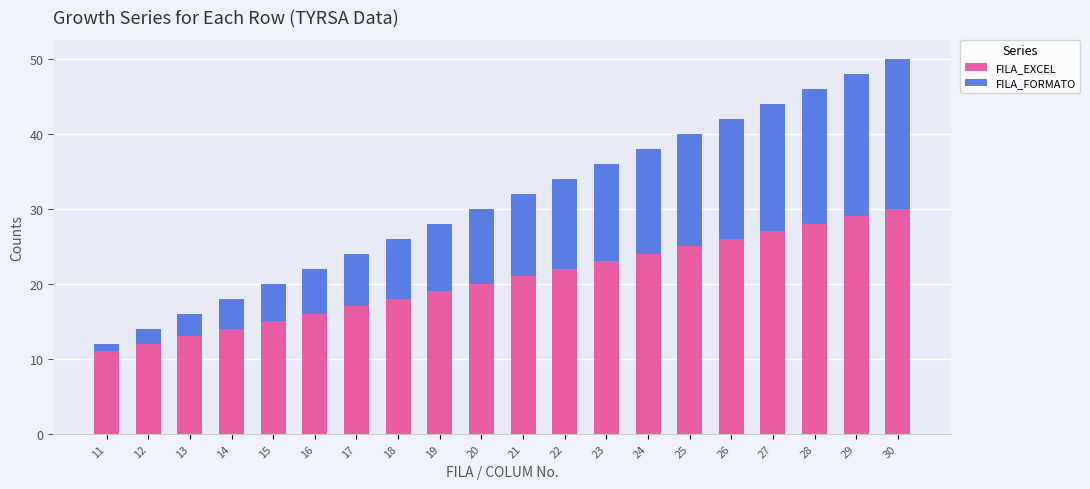

The value of FILA_EXCEL at 22 is 22. True or false?

True